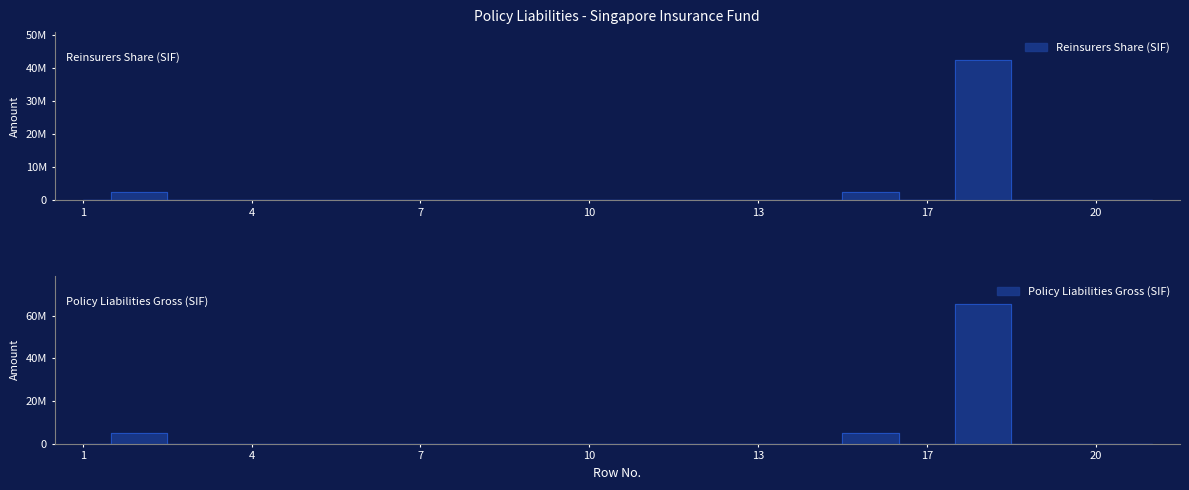

True or false: Policy Liabilities Gross (SIF) and Reinsurers Share (SIF) cross at least once.

False